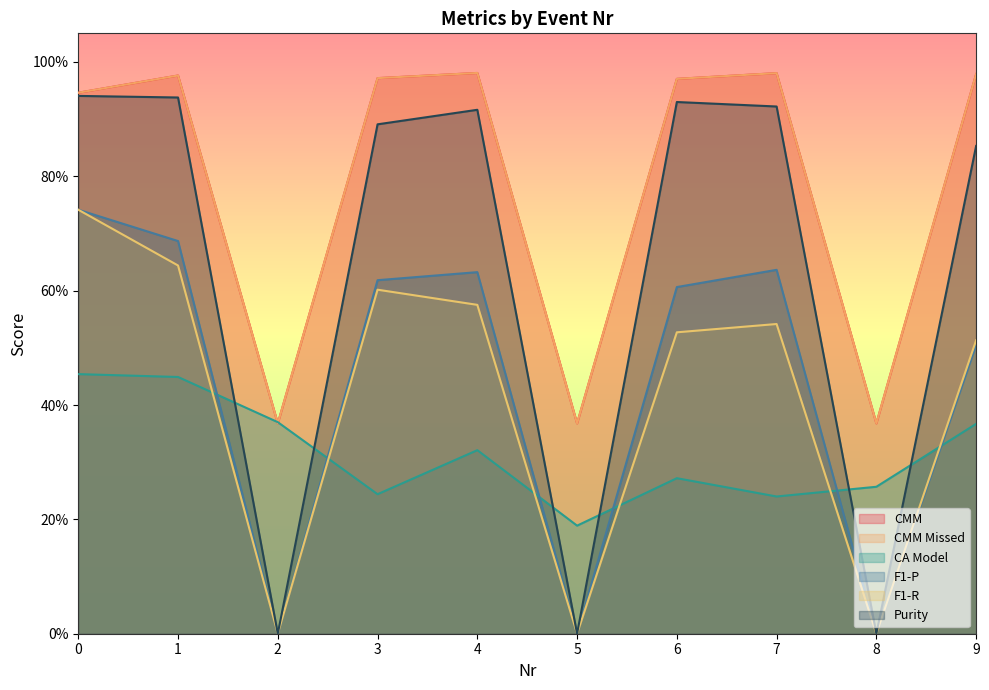

What is the difference between the highest and lowest values at 5?

0.4